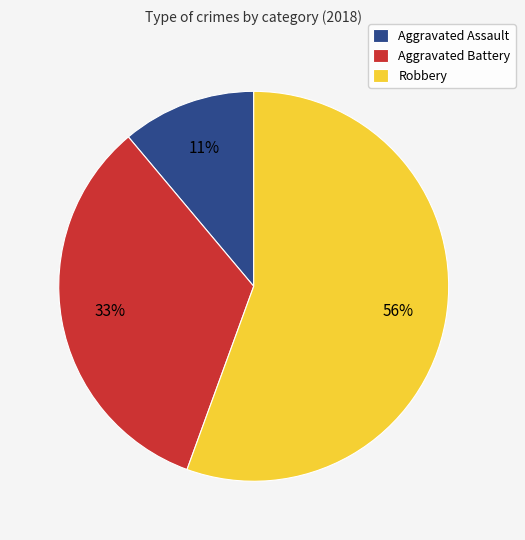

Which category accounts for the majority?

Robbery